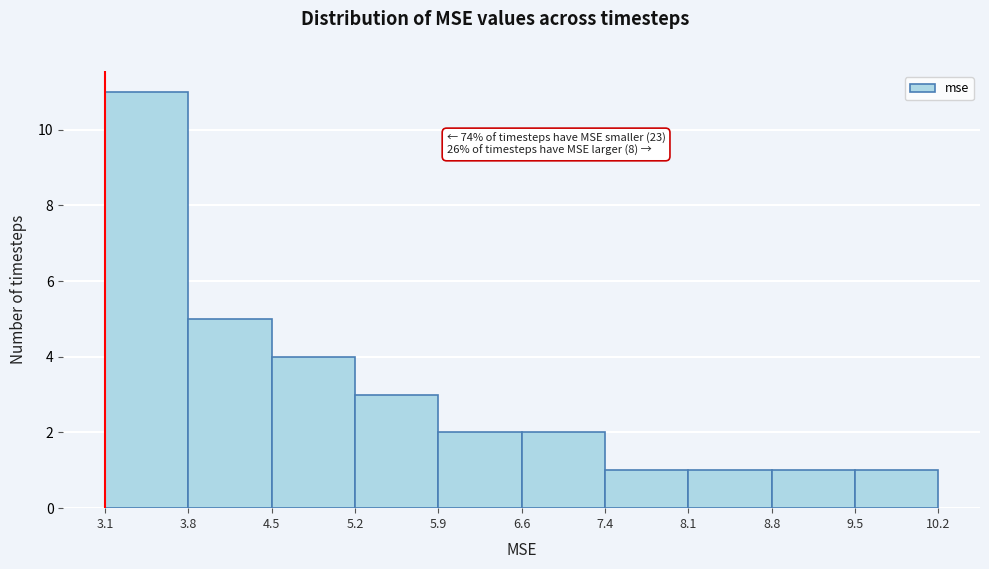

Which range on the x-axis has the tallest bar?

3.1 to 3.8